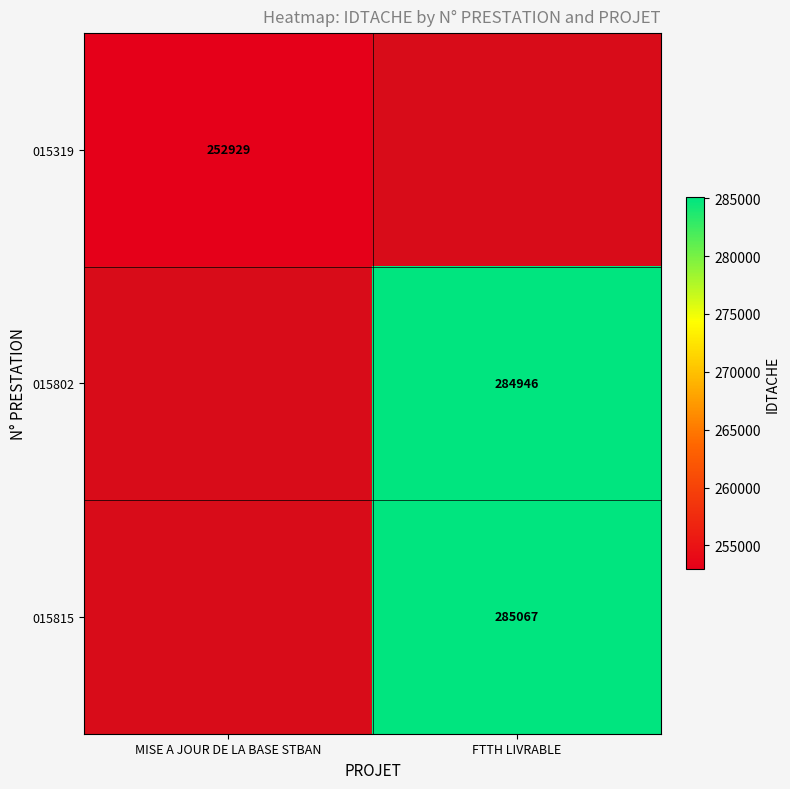

Which has a higher value, MISE A JOUR DE LA BASE STBAN or FTTH LIVRABLE?

FTTH LIVRABLE